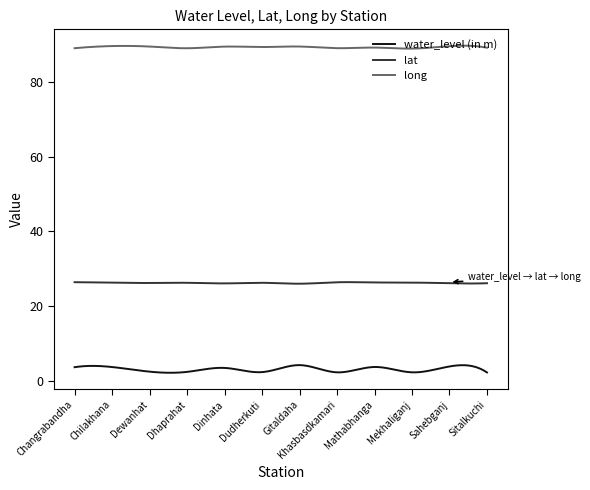

Which series has the largest total across all categories?

long